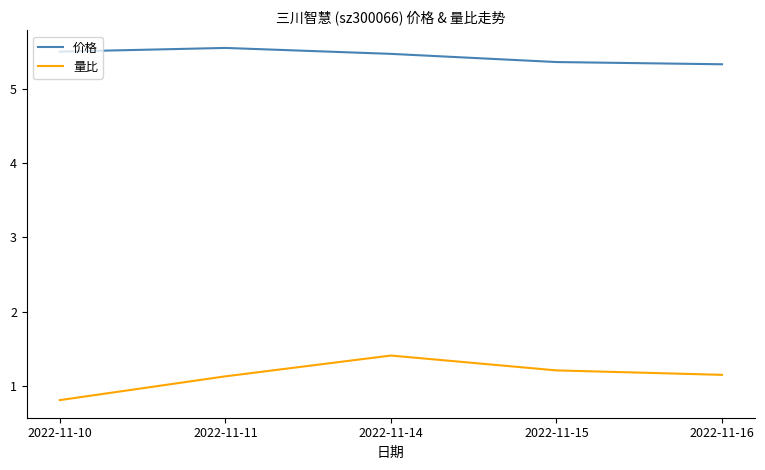

Which series has the largest total across all categories?

价格